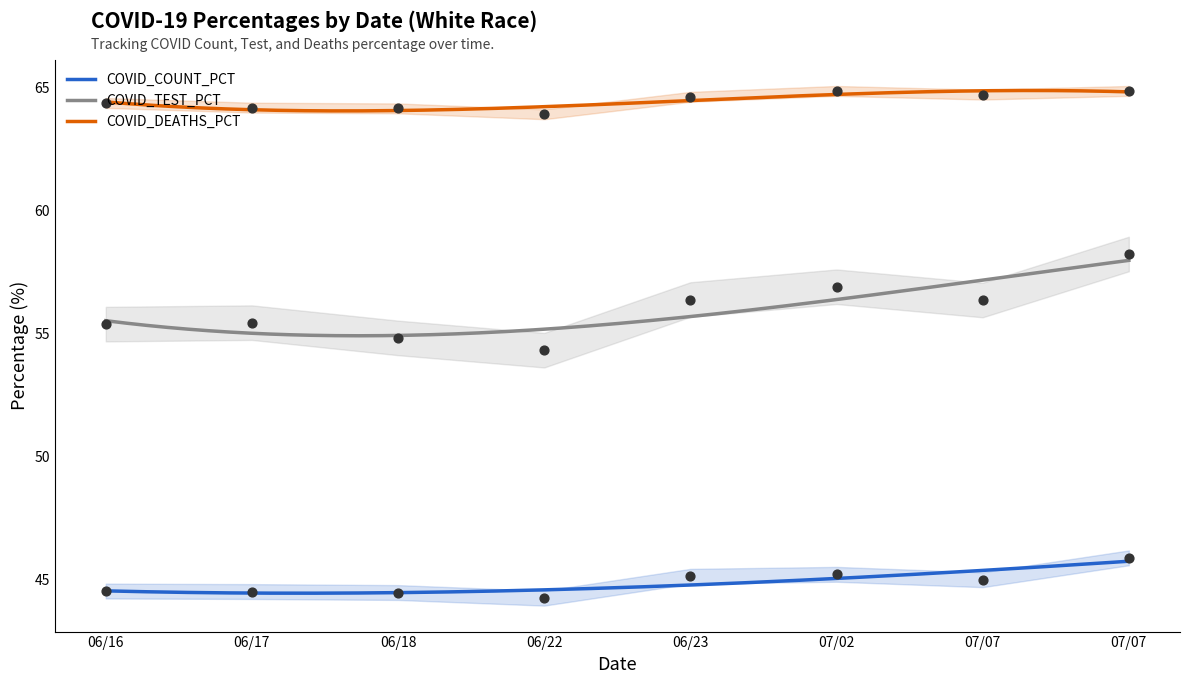

Which series reaches the maximum Y coordinate?

COVID_DEATHS_PCT